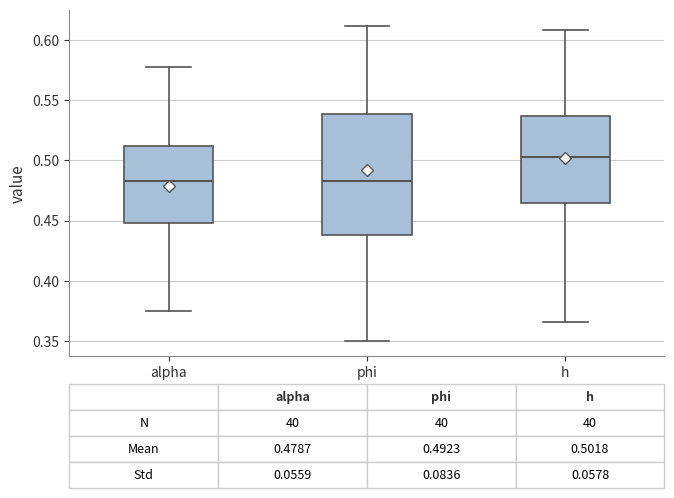

Comparing the boxes themselves (not the whiskers), which one is the tallest?

phi